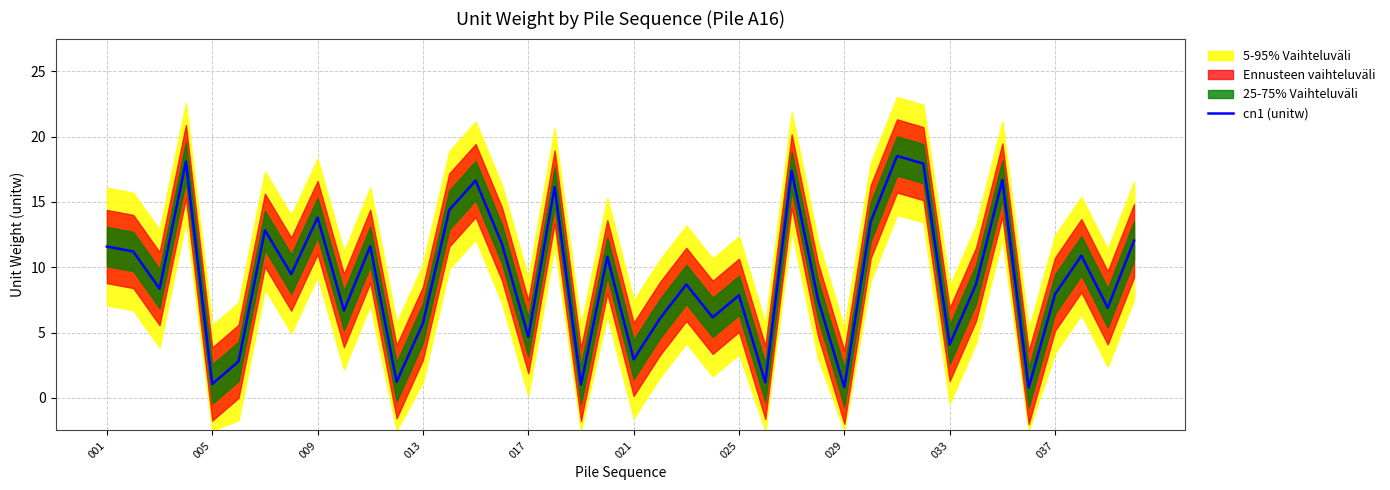

What is the maximum value shown in the chart?

18.5